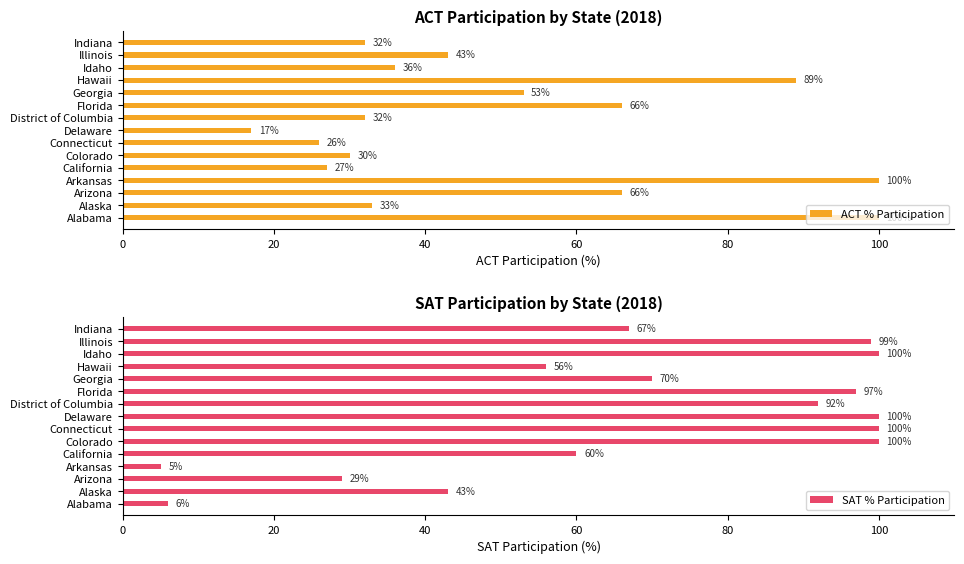

True or false: SAT % Participation has a value of 6 at Alabama.

True